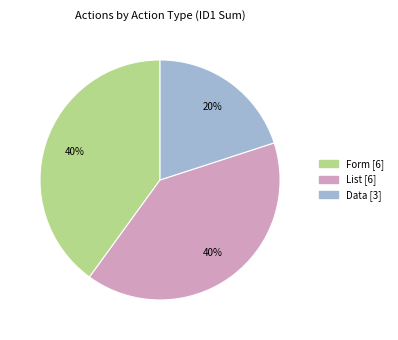

Is there any slice that represents more than half of the pie?

No